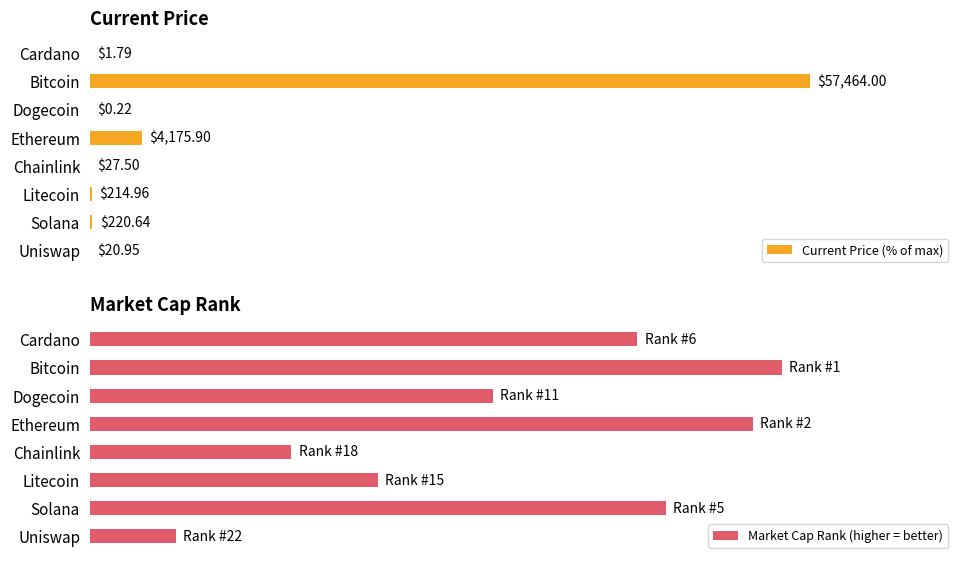

What is the difference between the Current Price (% of max) values at Bitcoin and Cardano?

100.0